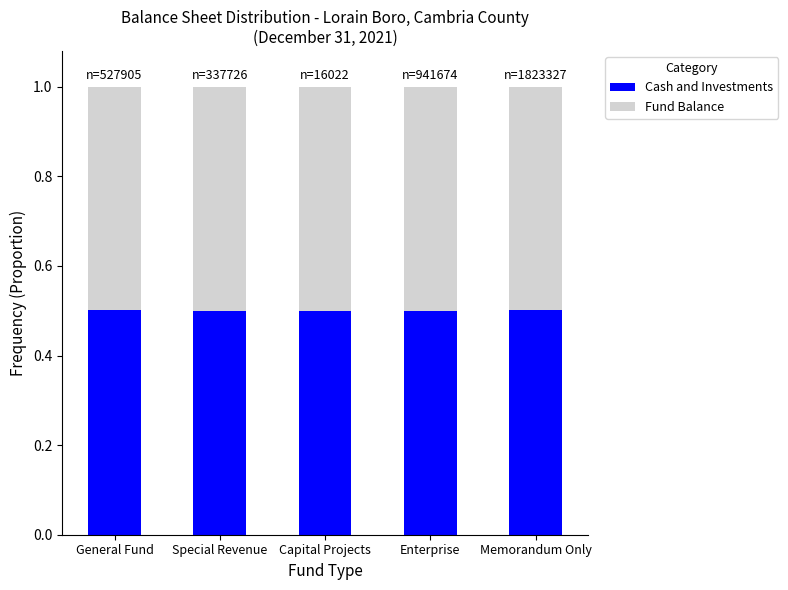

What is the total value across all series at Enterprise?

1.0